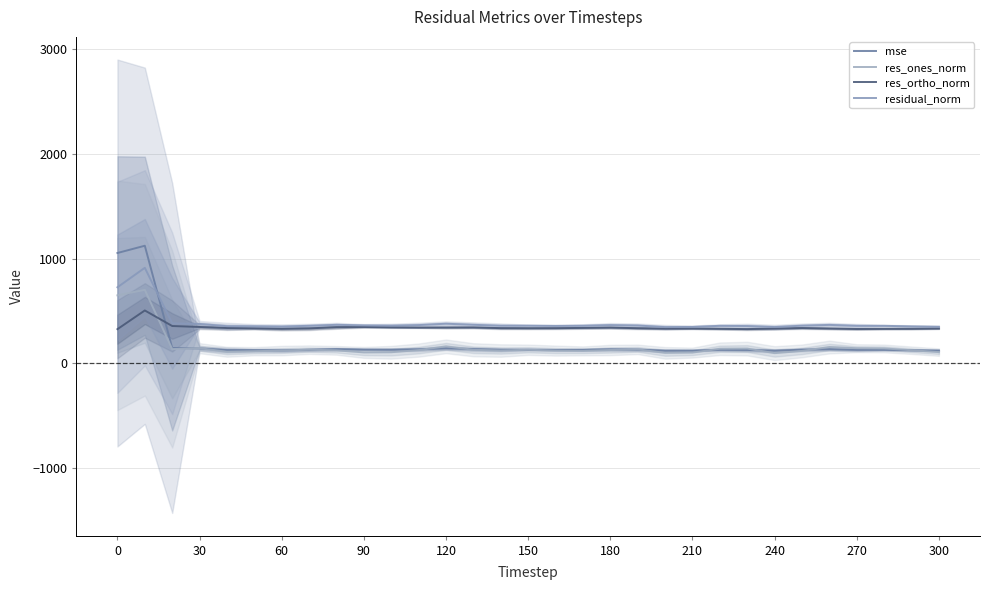

The residual_norm series shows 167.7 at 60. True or false?

False